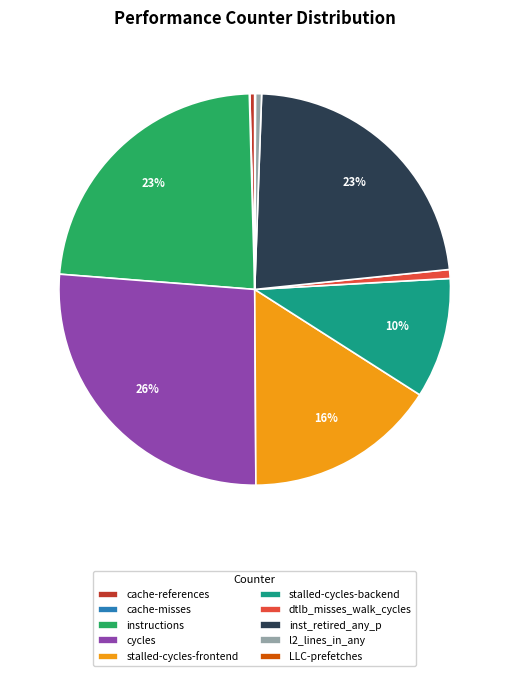

Which slice is the largest?

cycles